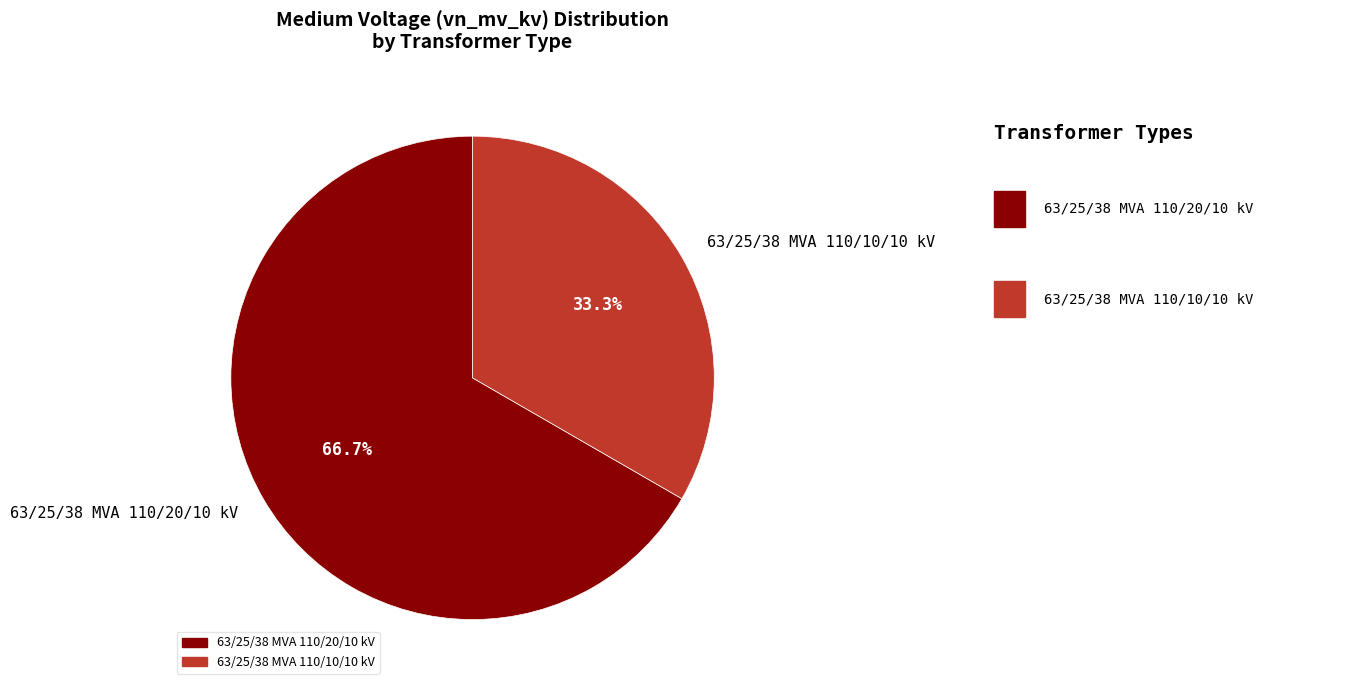

Count the number of slices in the pie.

2